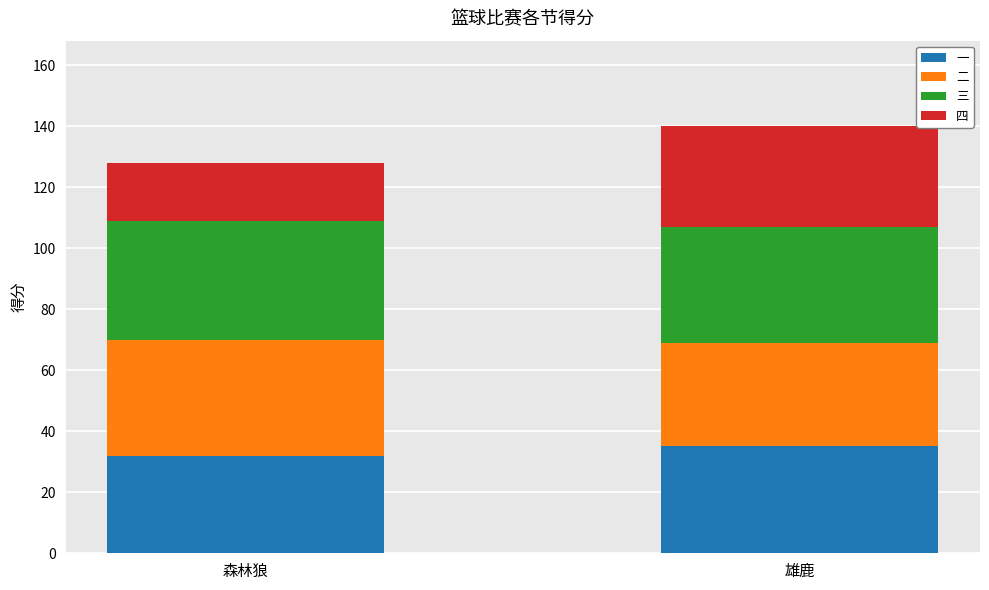

What is the total value across all series at 森林狼?

128